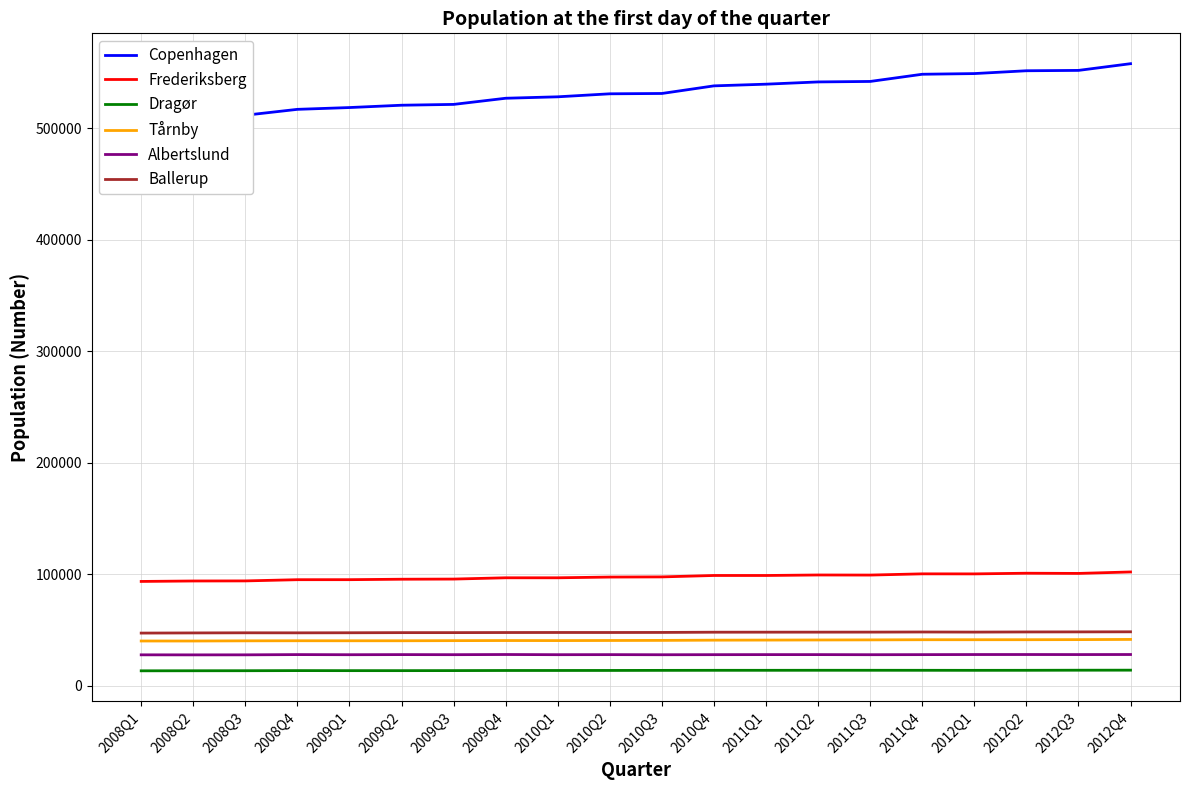

At which category does Albertslund reach its first local valley?

2008Q2